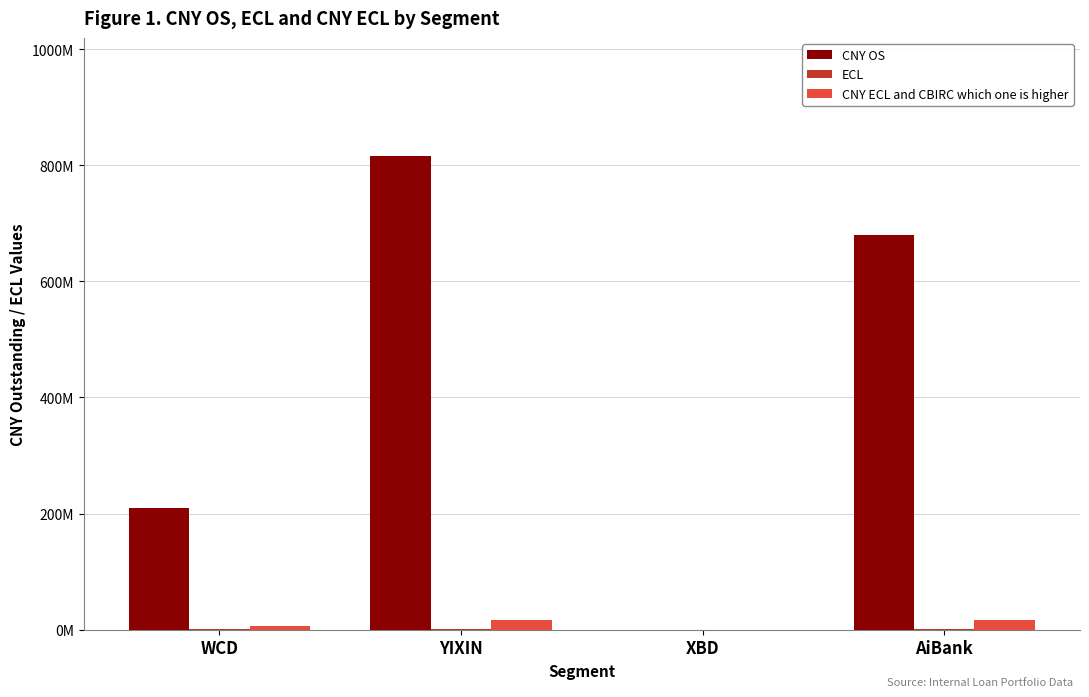

What is the value of the CNY ECL and CBIRC which one is higher bar at the 2nd from the left?

16296911.7